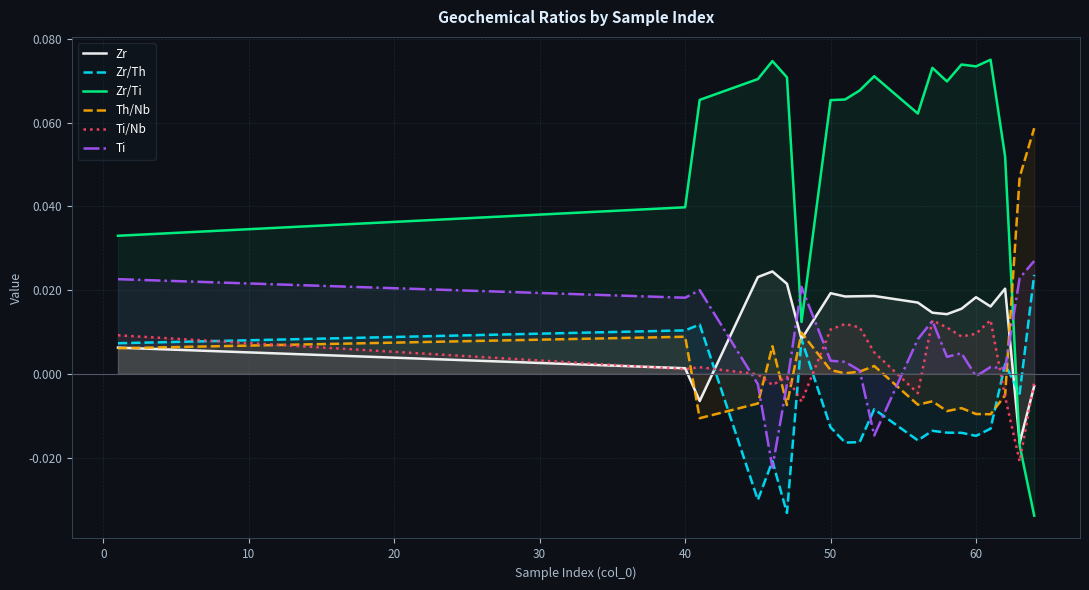

What are all the series names shown in the legend?

Zr, Zr/Th, Zr/Ti, Th/Nb, Ti/Nb, Ti